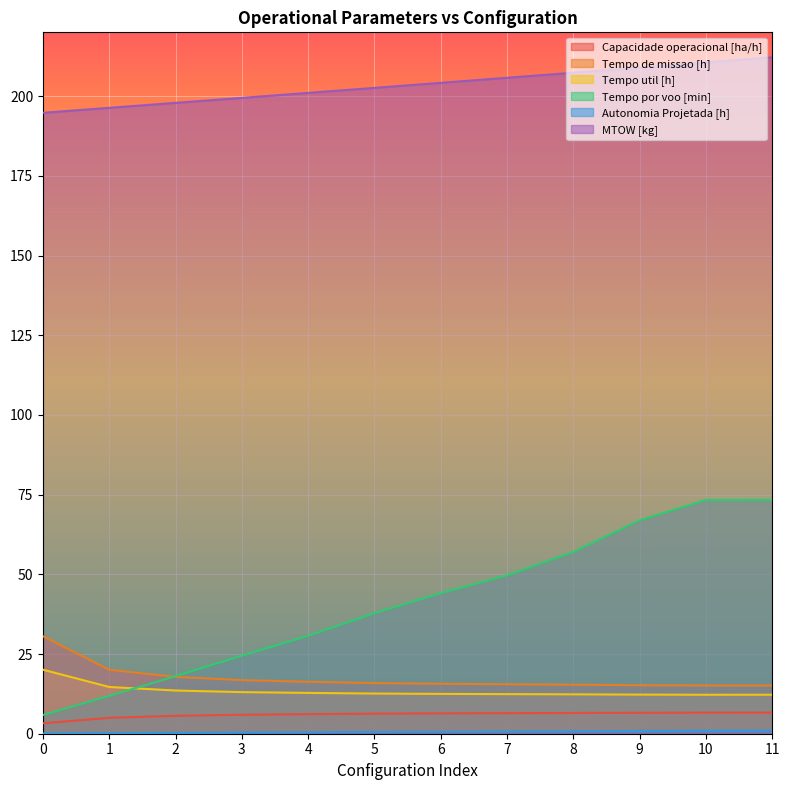

What is the value of the Tempo de missao [h] point at the 4th from the left?

16.8